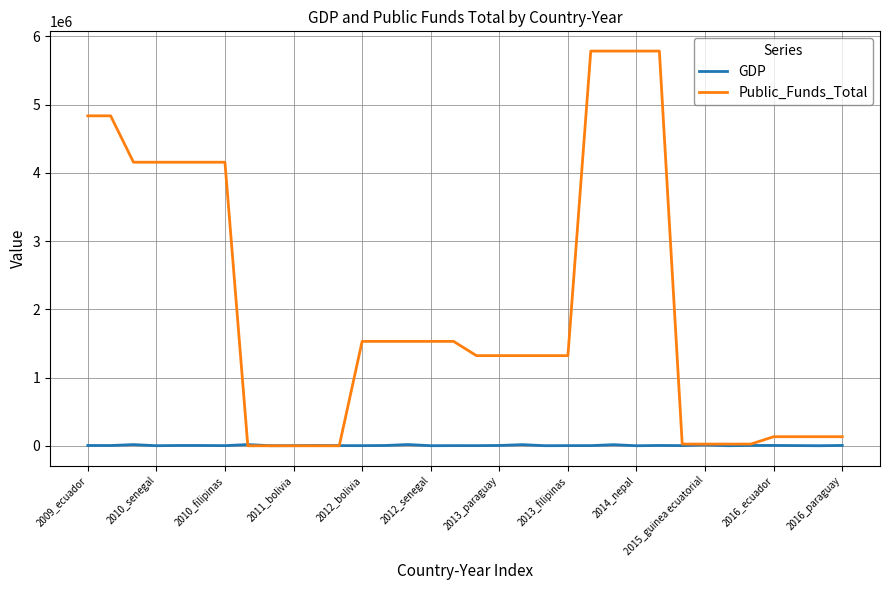

List the series in order of their peak value, highest first.

Public_Funds_Total, GDP